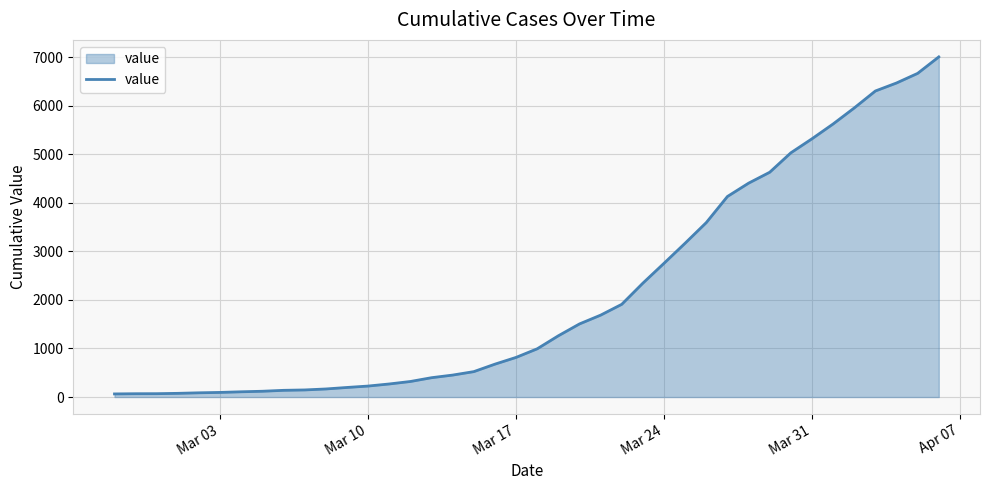

What is the greatest value displayed?

7003